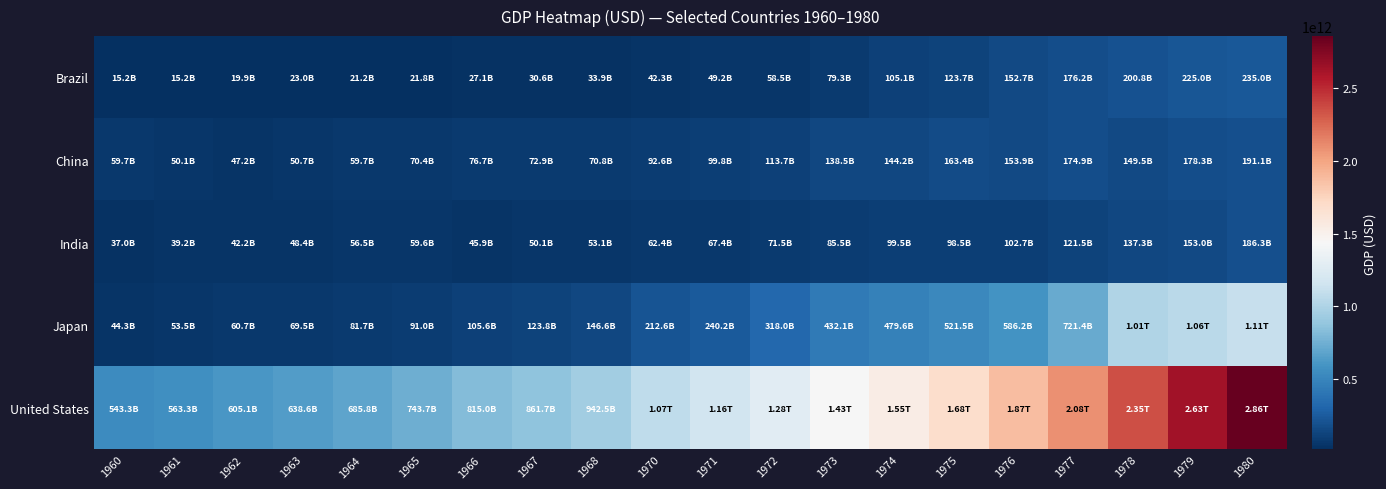

Which series has the largest range (max minus min)?

United States